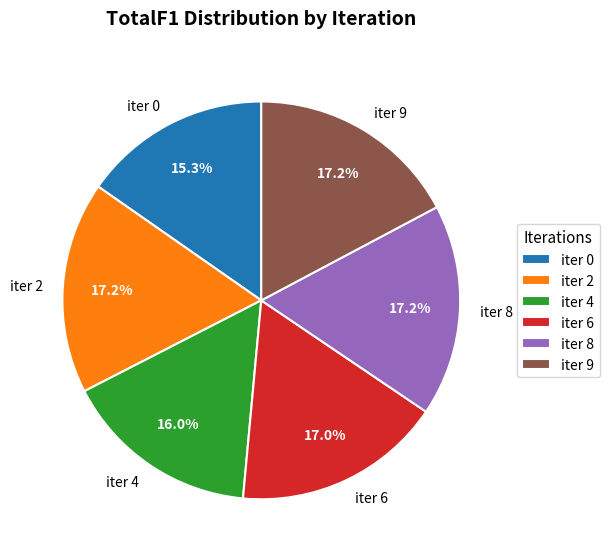

To the nearest percent, what percentage of the pie is iter 4?

16%